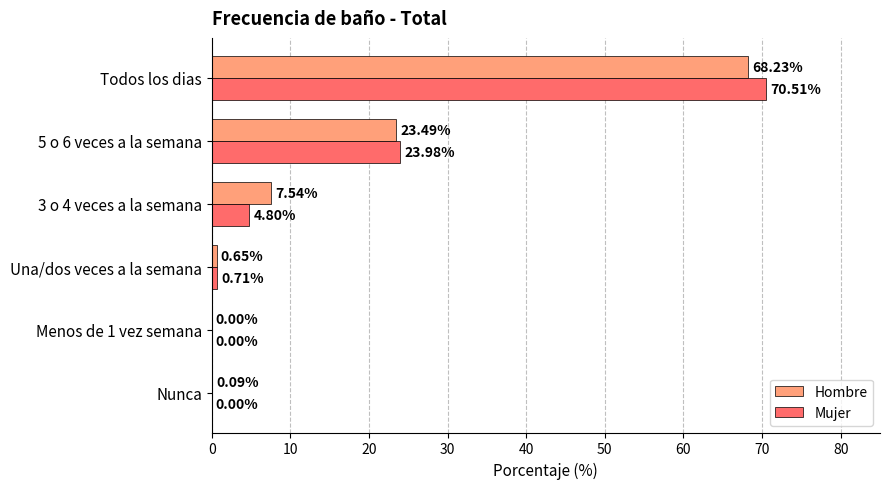

What is the sum of all Mujer values?

100.0